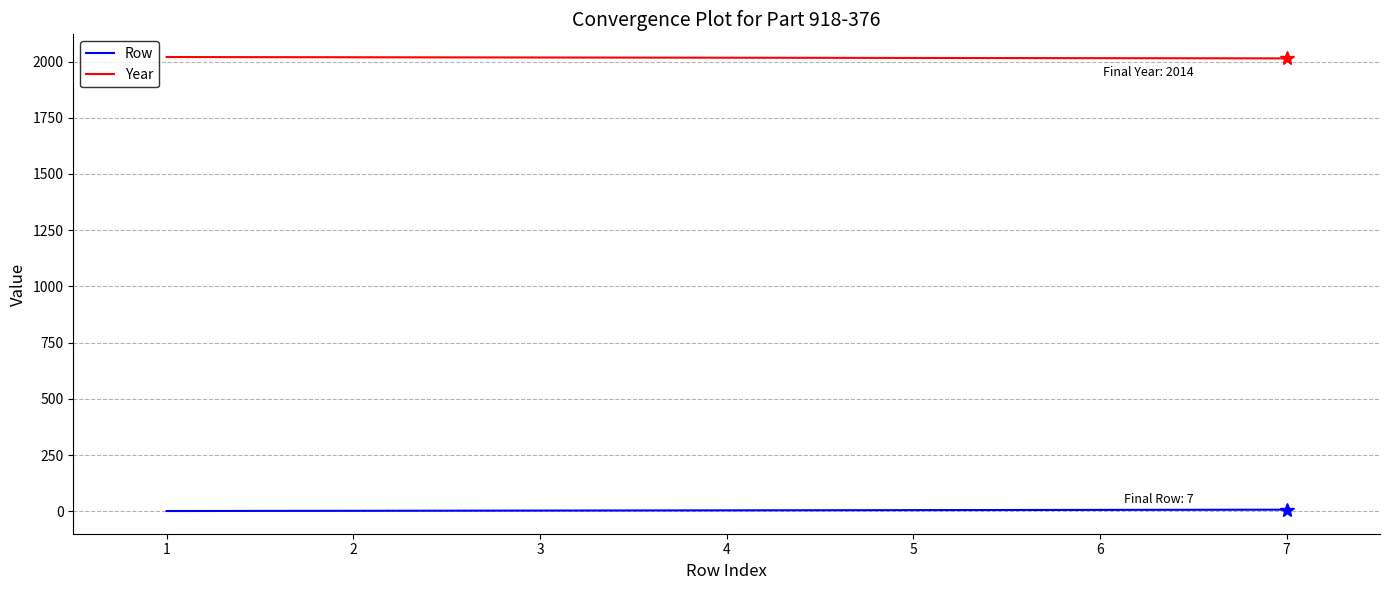

What is the greatest value displayed?

2020